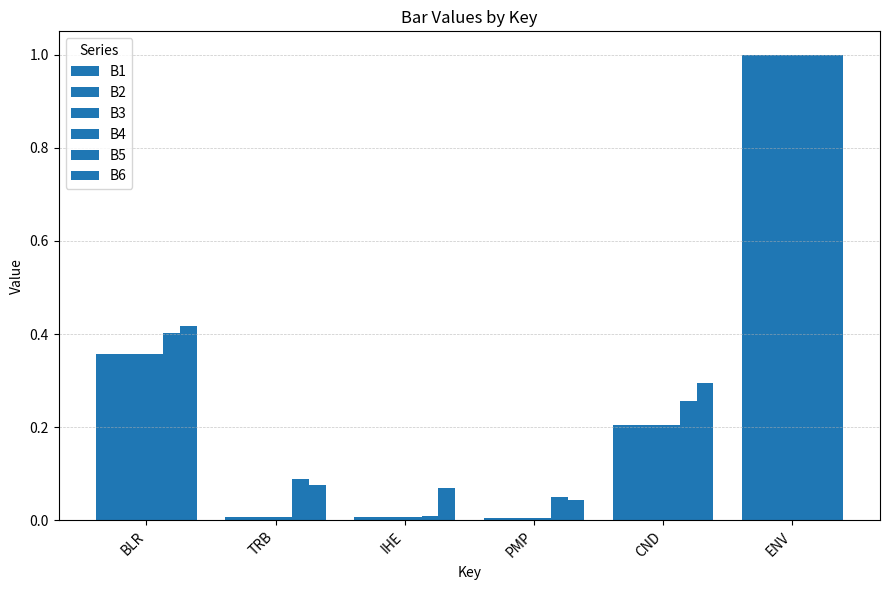

Reading left to right, extract all data points from this chart.

B1: 0.4	0.0	0.0	0.0	0.2	1.0
B2: 0.4	0.0	0.0	0.0	0.2	1.0
B3: 0.4	0.0	0.0	0.0	0.2	1.0
B4: 0.4	0.0	0.0	0.0	0.2	1.0
B5: 0.4	0.1	0.0	0.1	0.3	1.0
B6: 0.4	0.1	0.1	0.0	0.3	1.0